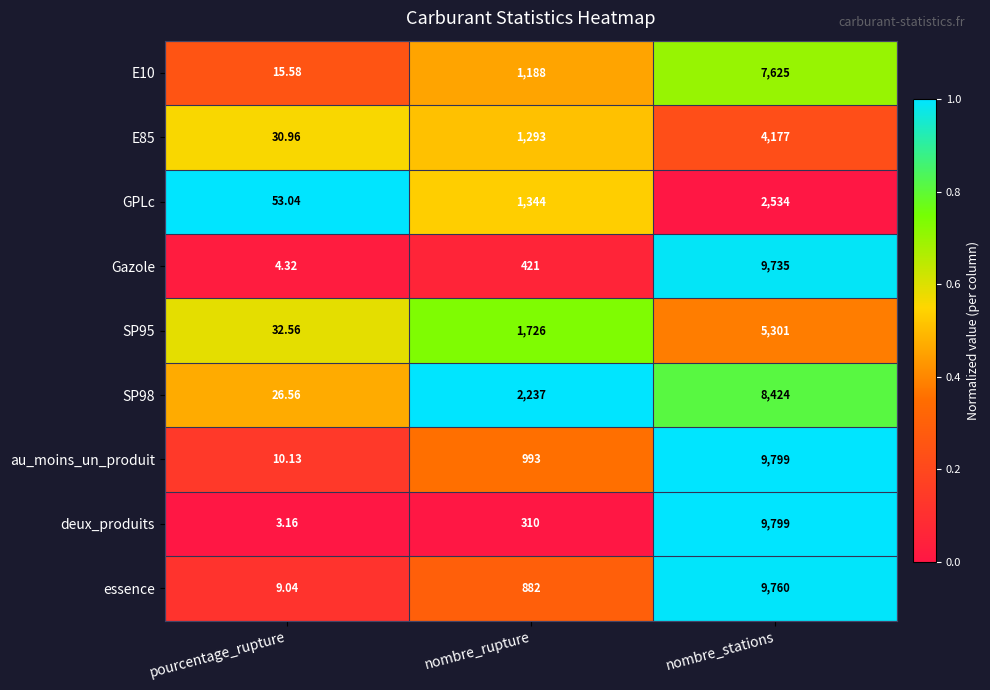

Between nombre_rupture and nombre_stations, which series saw the biggest shift?

deux_produits